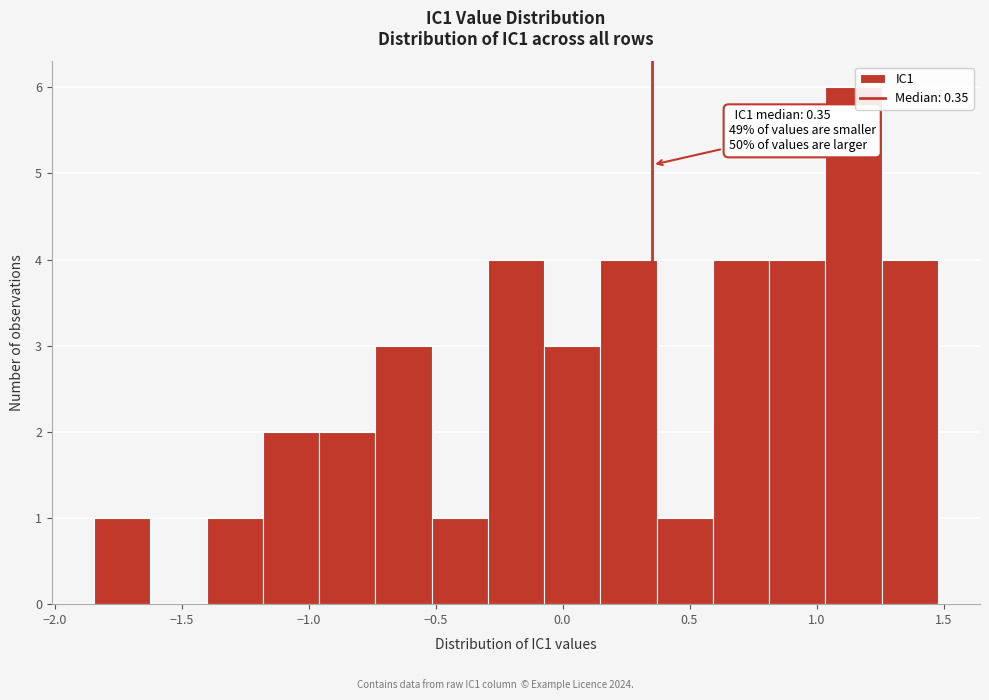

Over which range of the x-axis is the bar tallest?

1.05 to 1.25